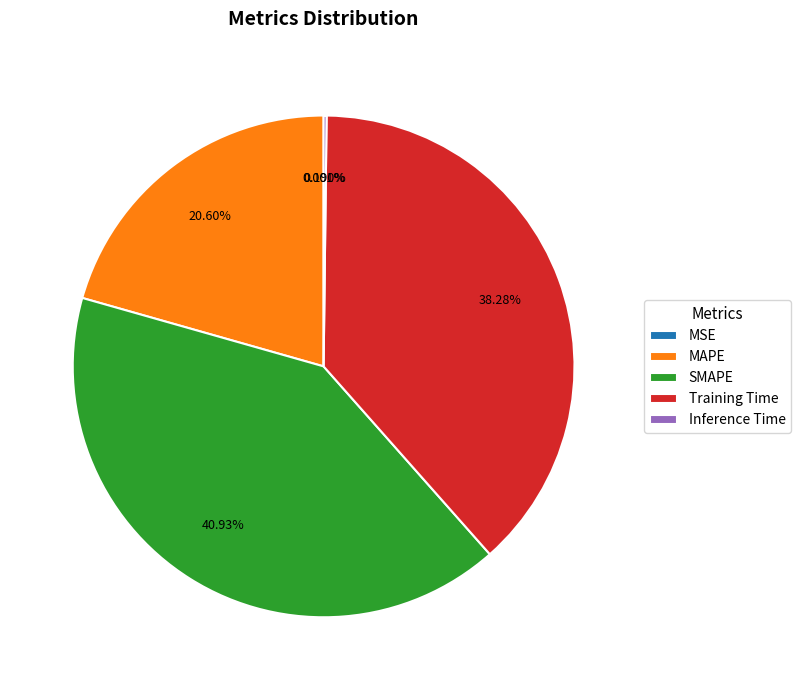

Which slice is the largest?

SMAPE